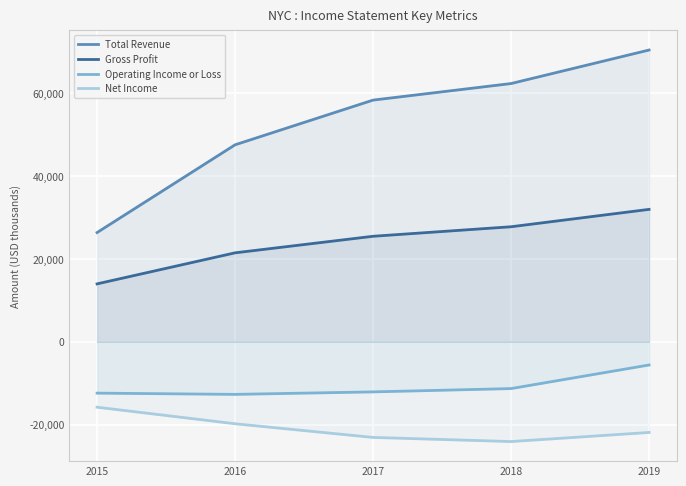

At which label does Gross Profit reach its peak?

2019